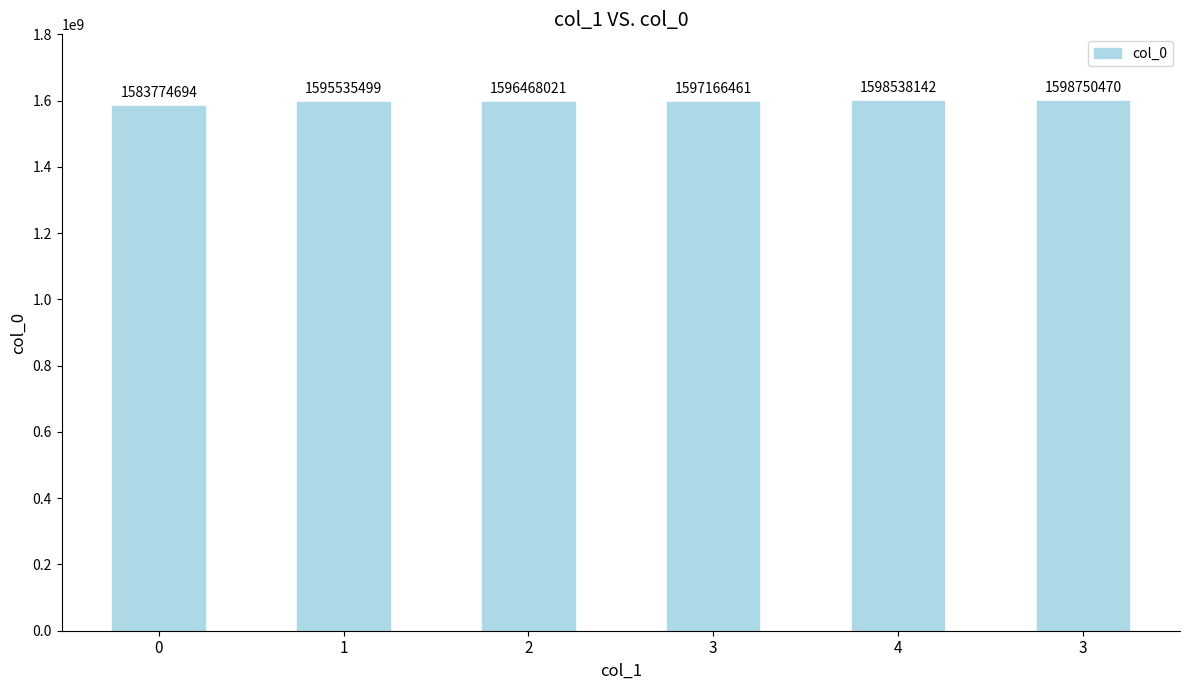

How many categories are shown in the chart?

6